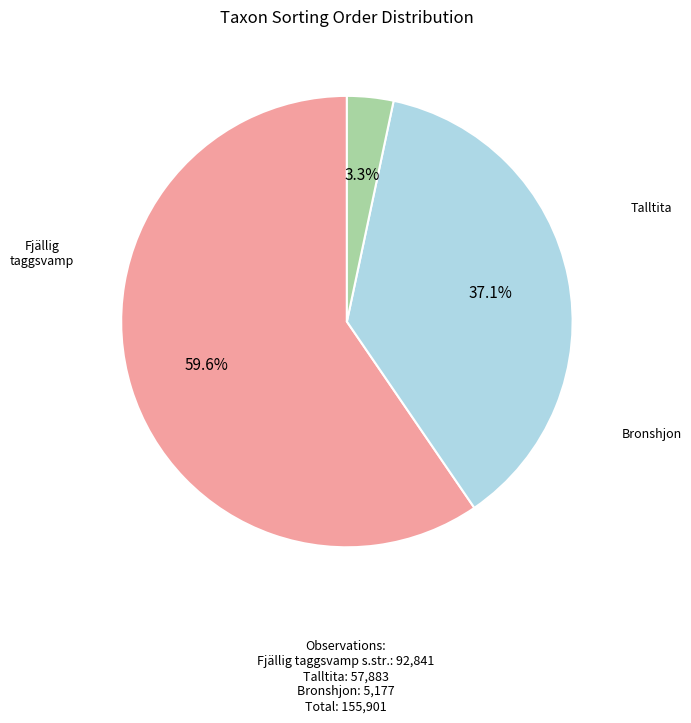

Is there any slice that represents more than half of the pie?

Yes